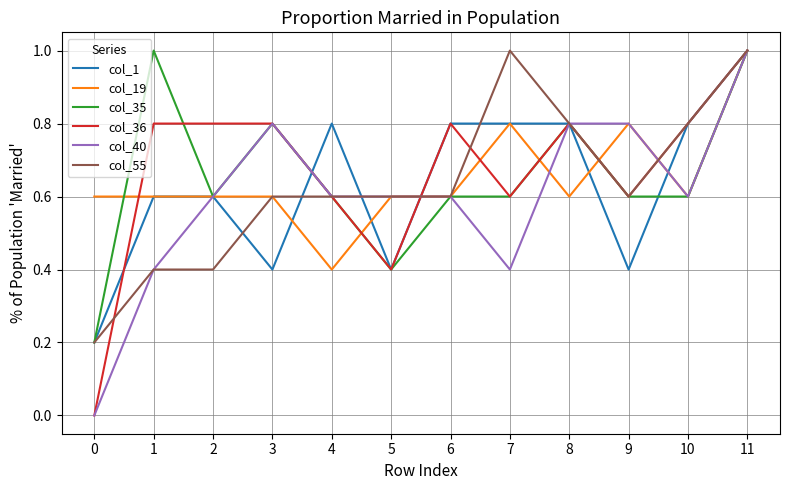

The col_55 series shows 0.6 at 1. True or false?

False